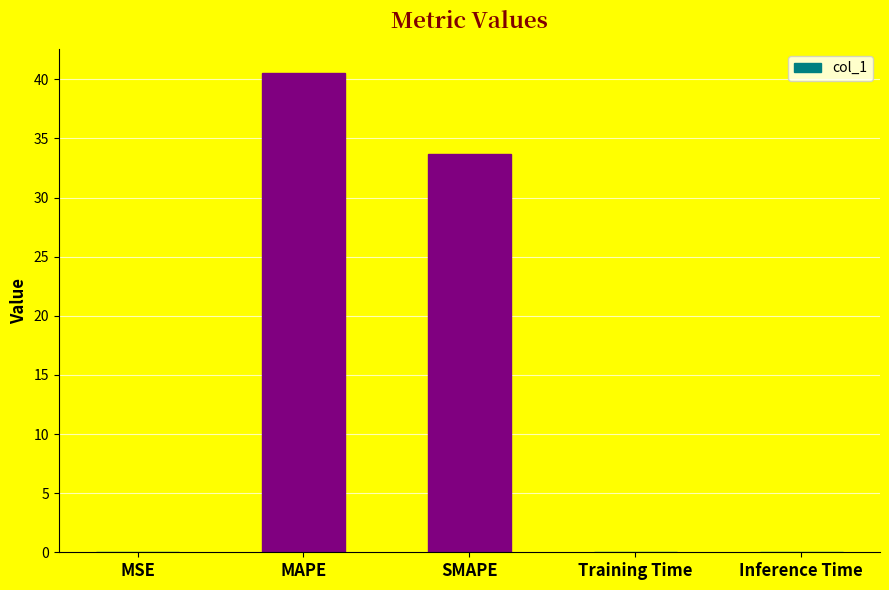

What is the sum of all values?

74.3